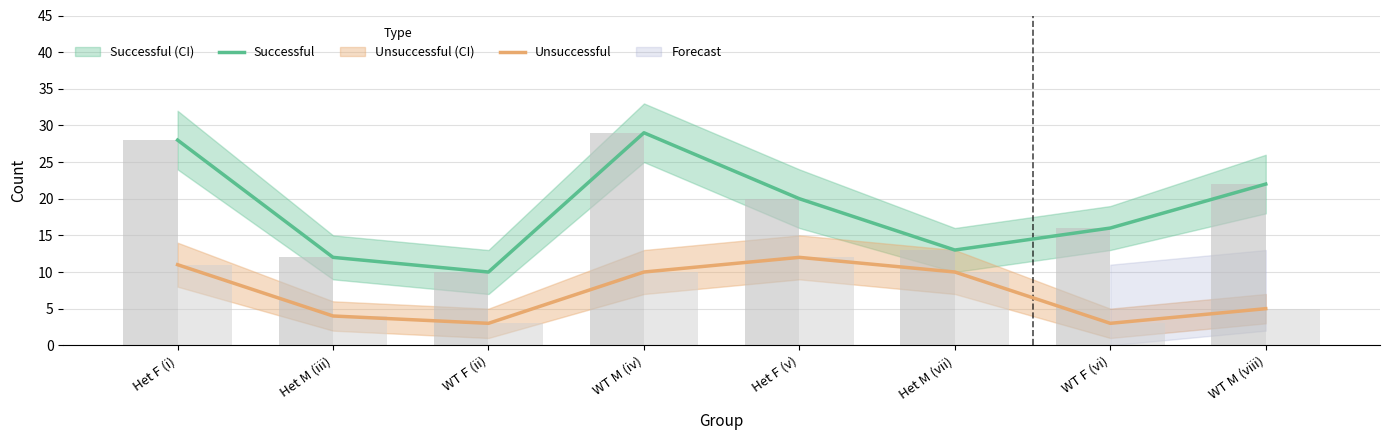

Reading right to left, transcribe all the data shown in this chart.

Successful: 22	16	13	20	29	10	12	28
Unsuccessful: 5	3	10	12	10	3	4	11